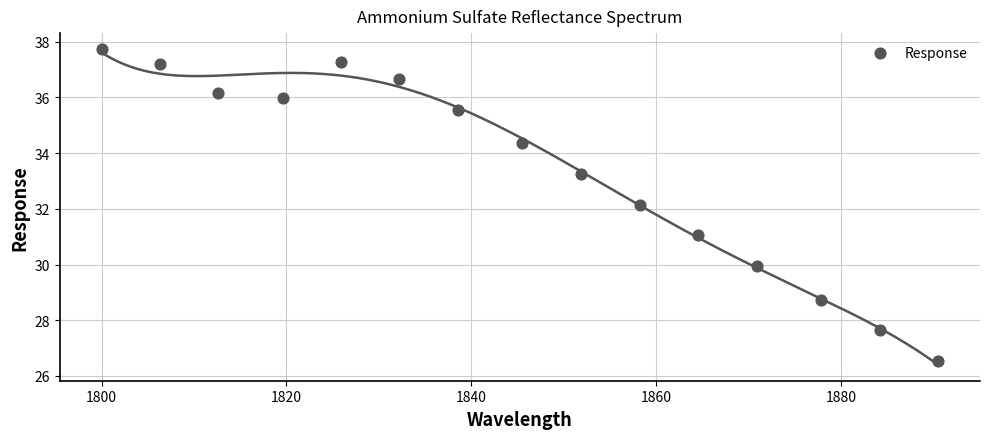

What is the range of X values (max minus min)?

90.5